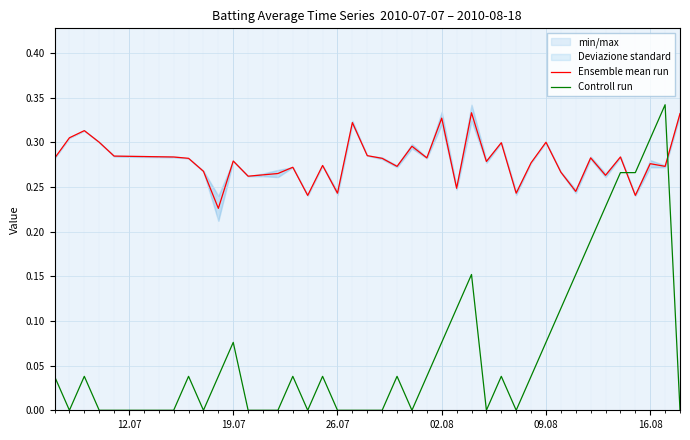

Which series ends up on top after the final intersection of Controll run and Ensemble mean run?

Ensemble mean run